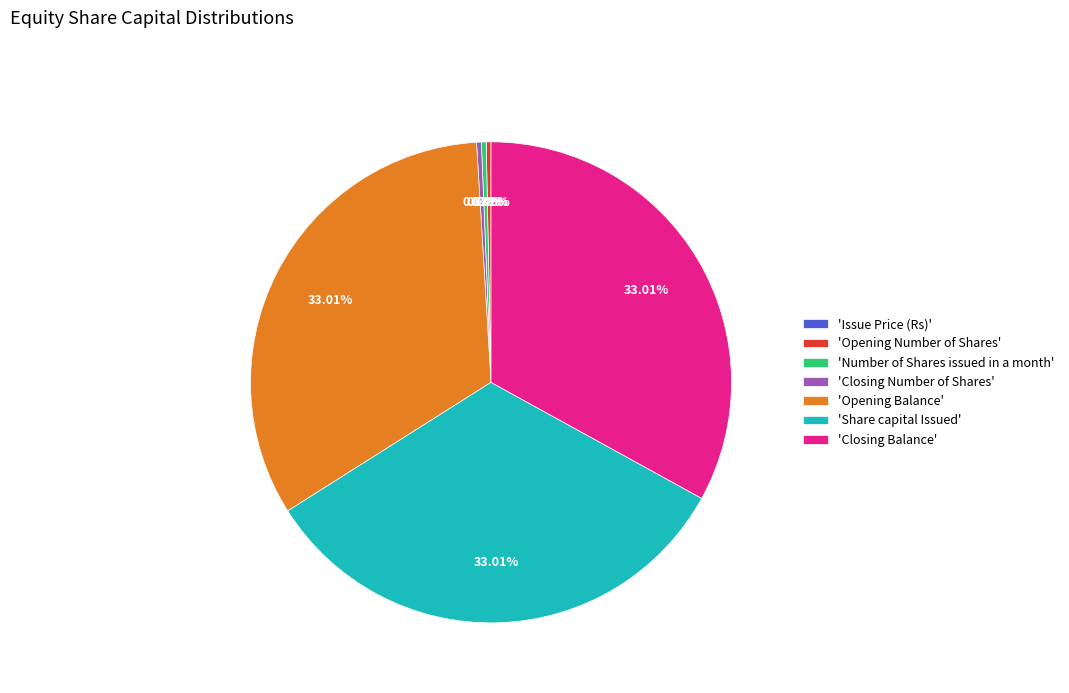

Which has a higher value, 'Opening Number of Shares' or 'Opening Balance'?

'Opening Balance'